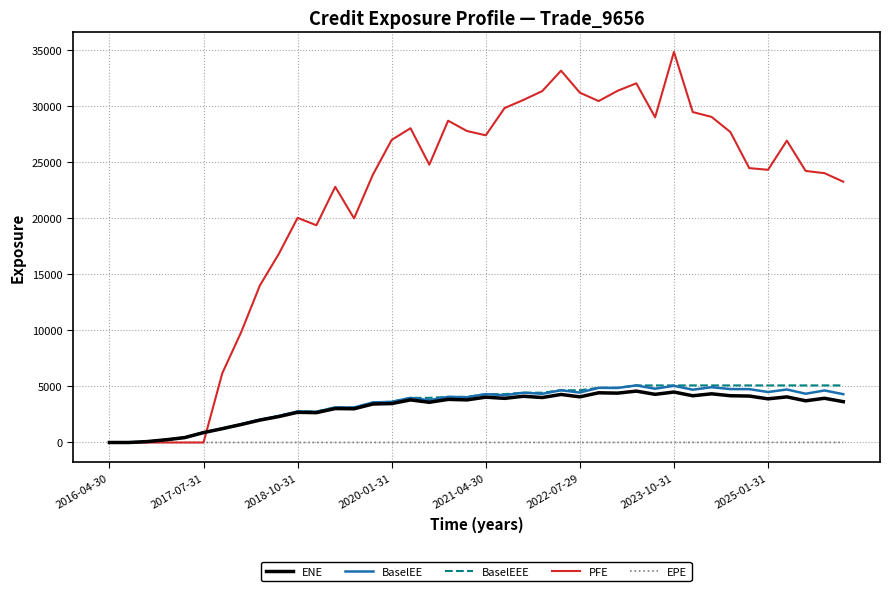

Which series has the widest spread of values?

PFE